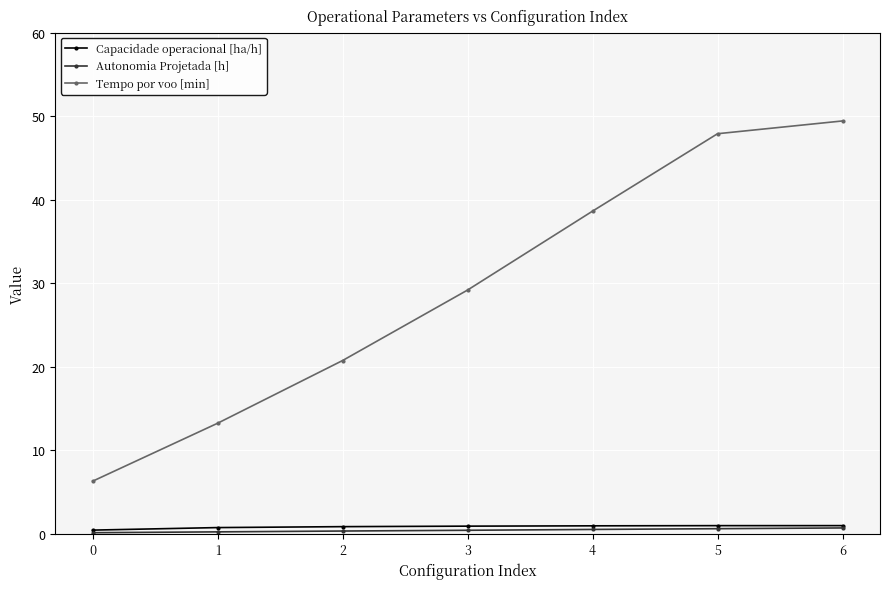

Which series has the largest total across all categories?

Tempo por voo [min]